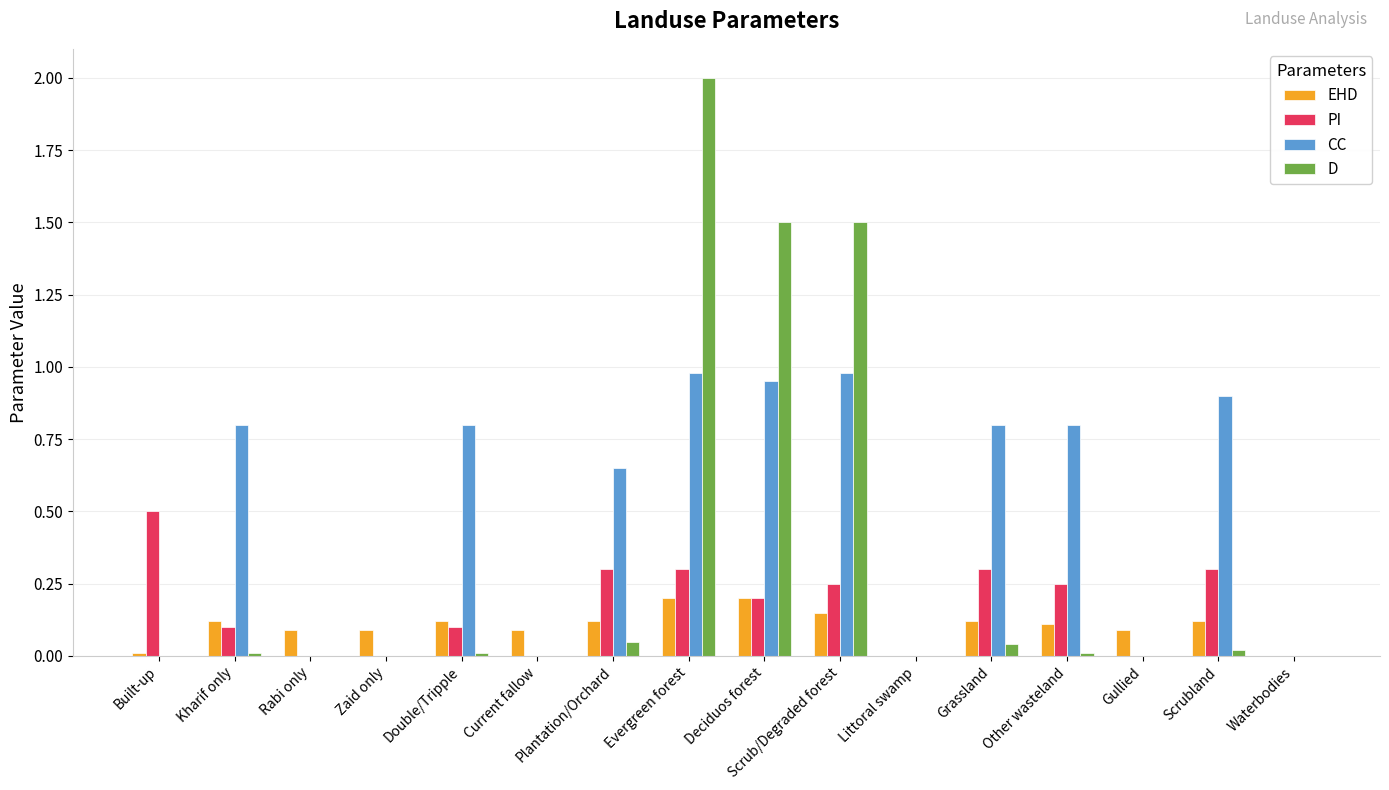

What are all the series names shown in the legend?

EHD, PI, CC, D